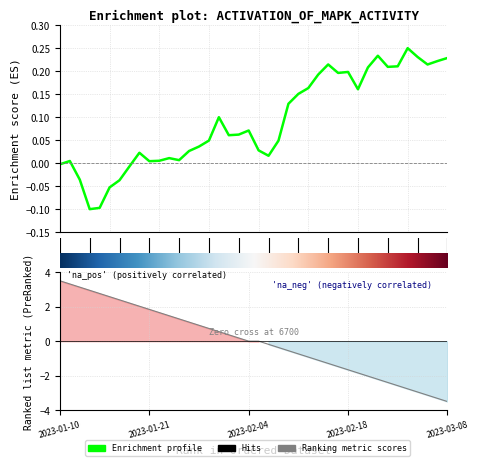

At which category does the data reach its first local valley?

2023-01-13